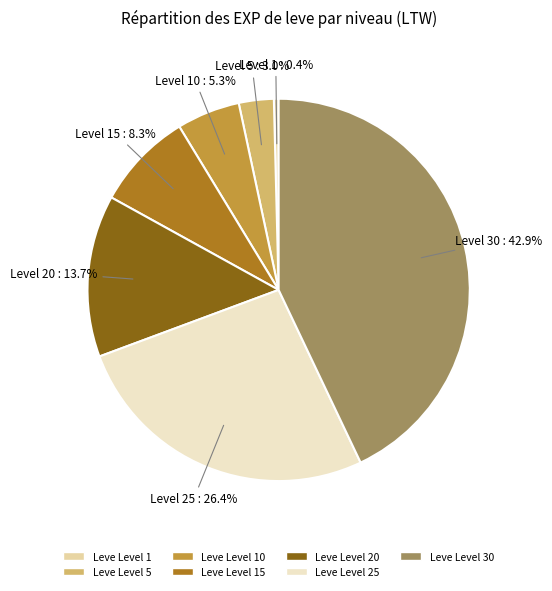

How many segments does this pie chart have?

7